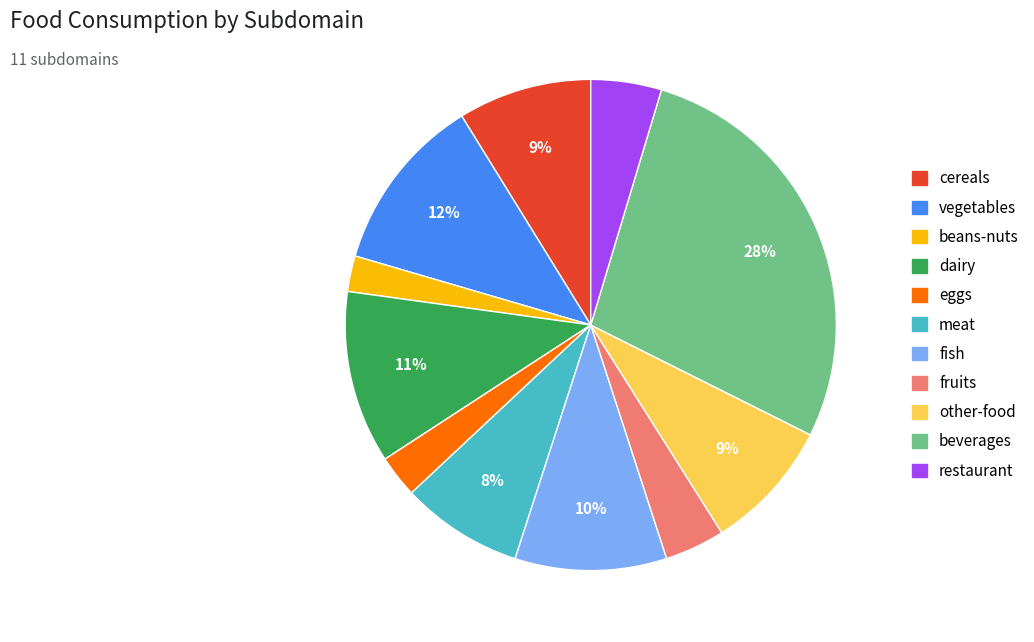

True or false: meat accounts for 8% of the total.

True